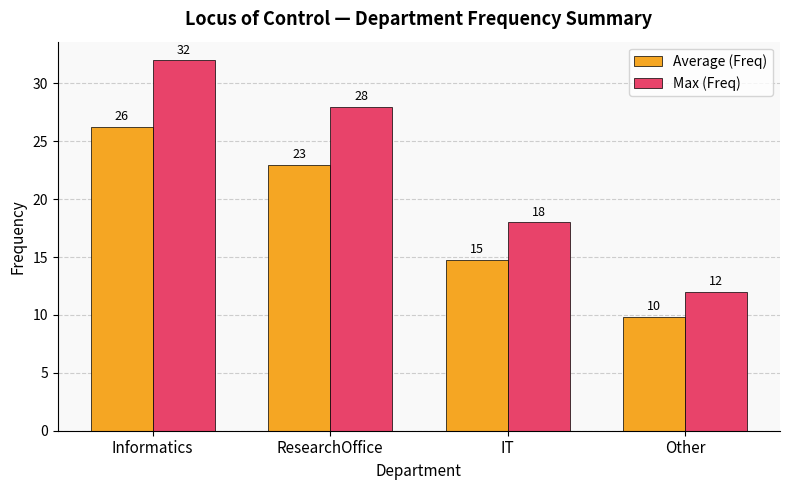

True or false: Max (Freq) has a value of 12.0 at Other.

True